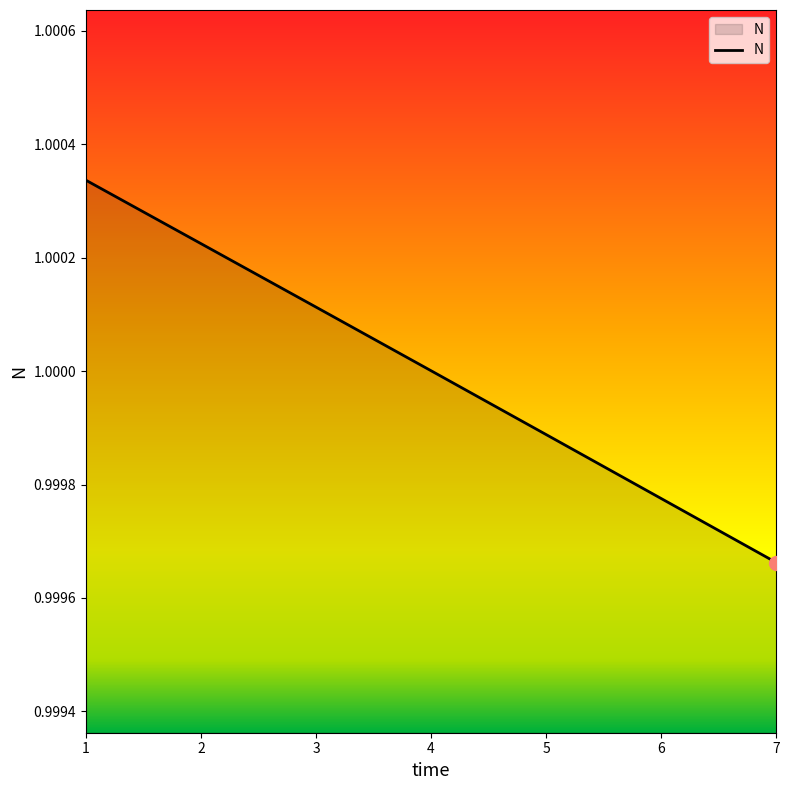

Which label corresponds to the smallest value in the chart?

7